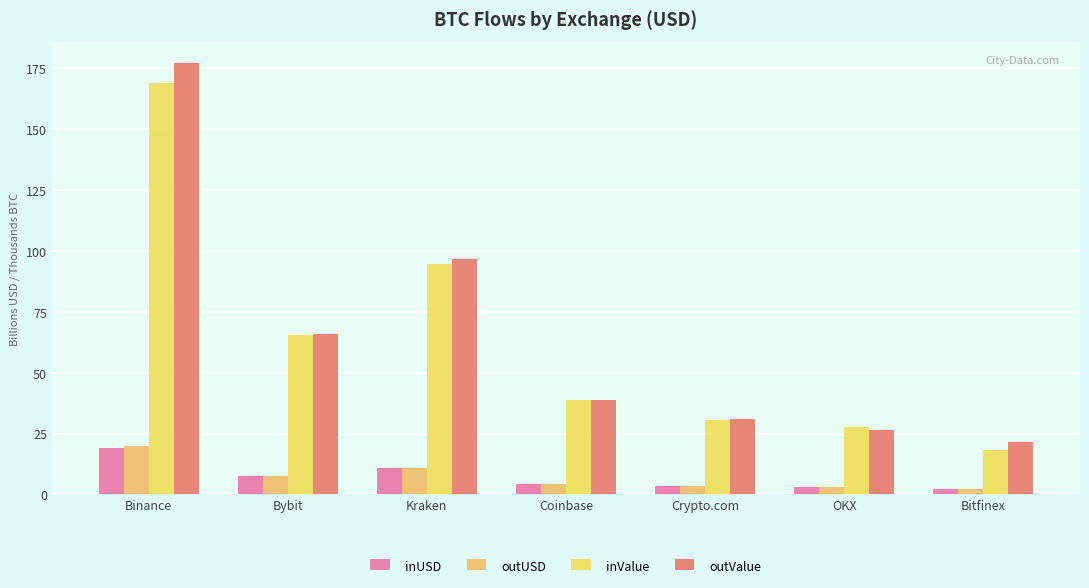

What is the label of the 5th bar from the left?

Crypto.com